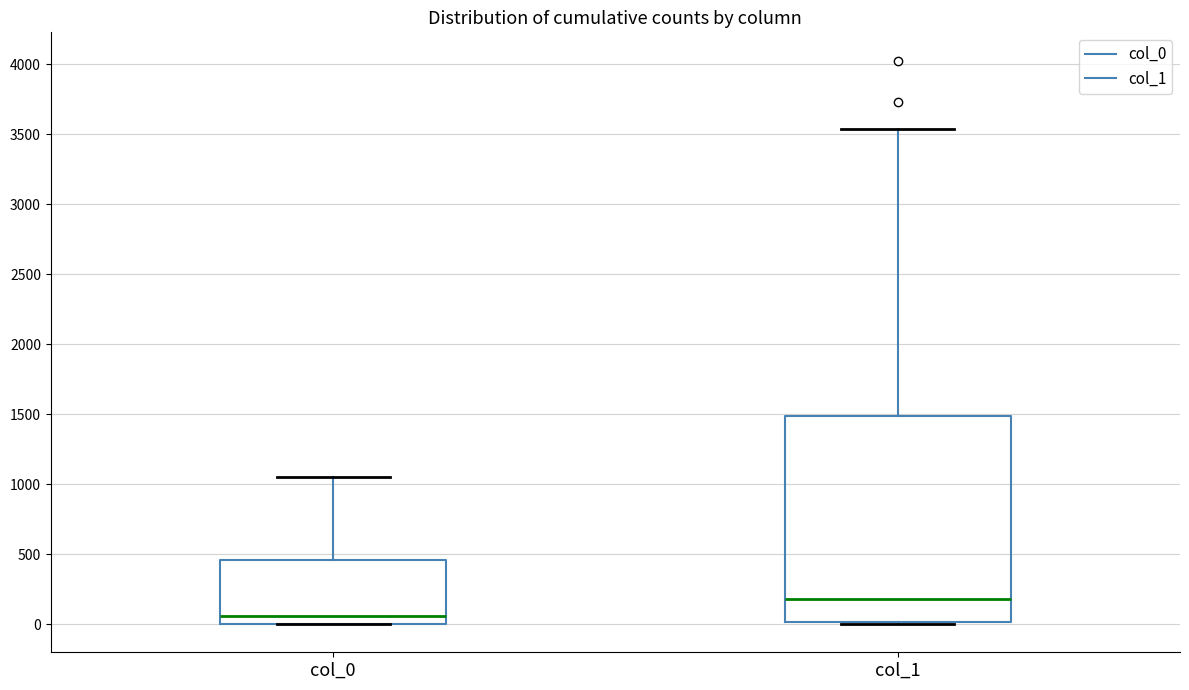

Comparing the boxes themselves (not the whiskers), which one is the tallest?

col_1